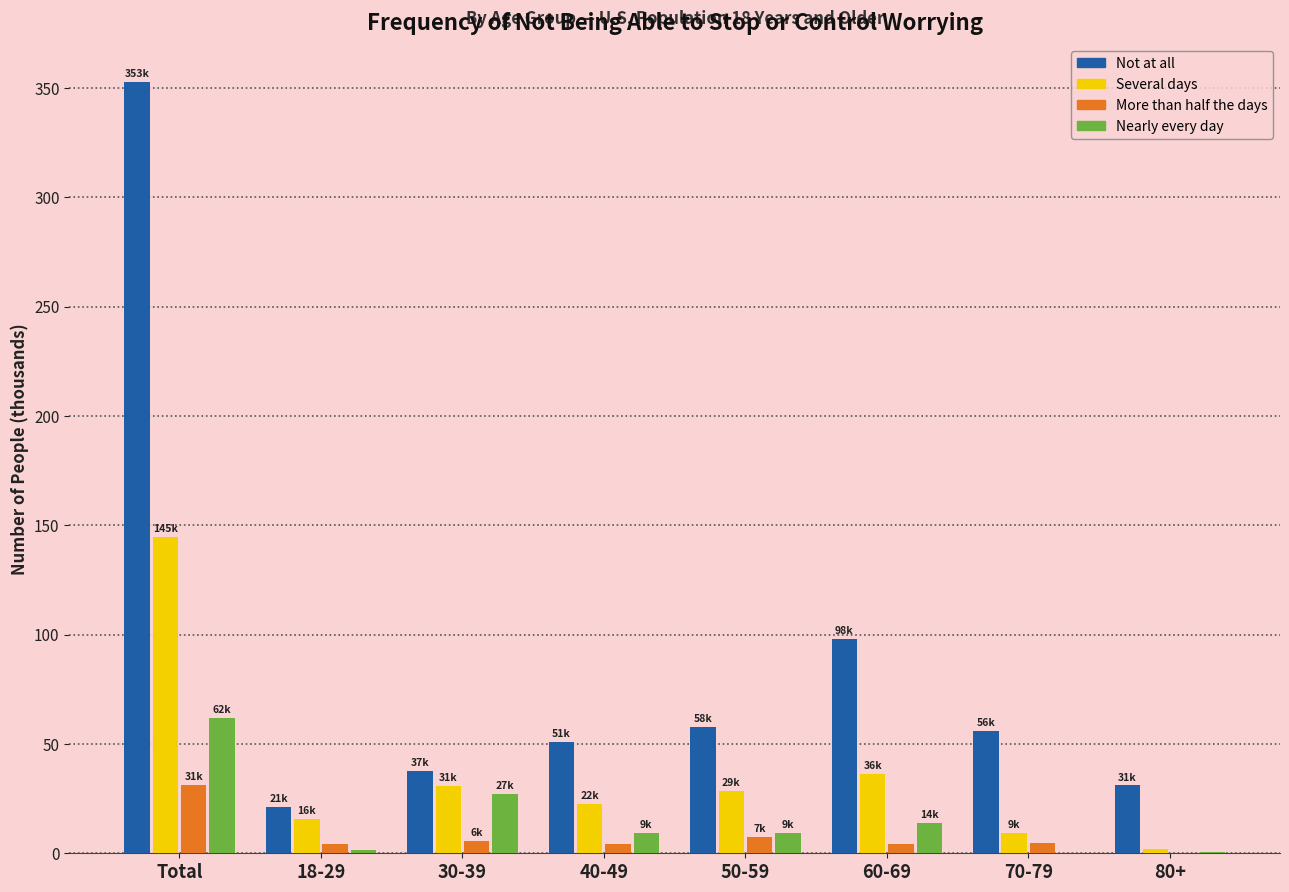

Between 18-29 and 50-59, which series saw the biggest shift?

Not at all